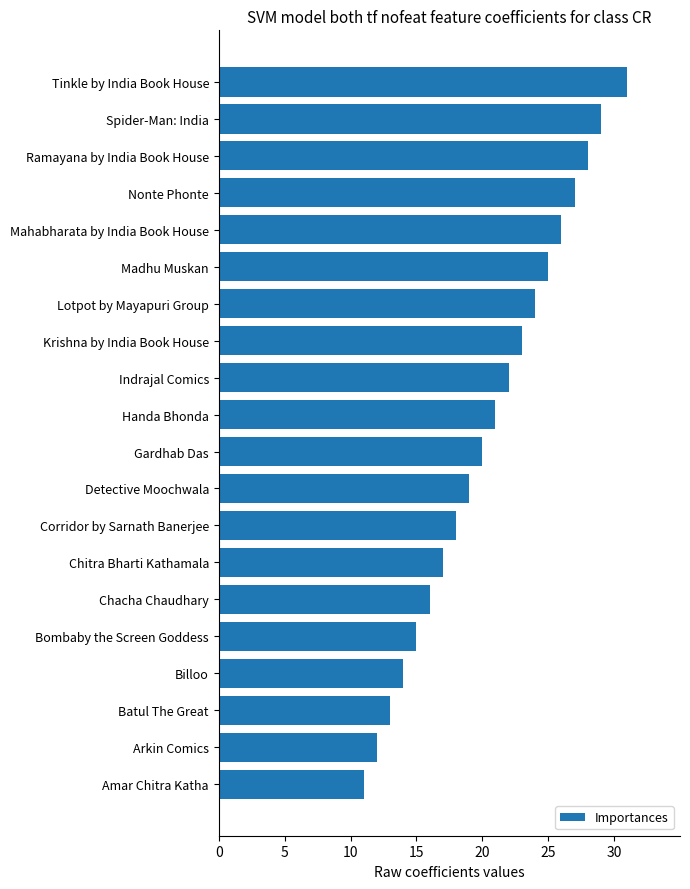

At which label is the value closest to 1121?

Handa Bhonda